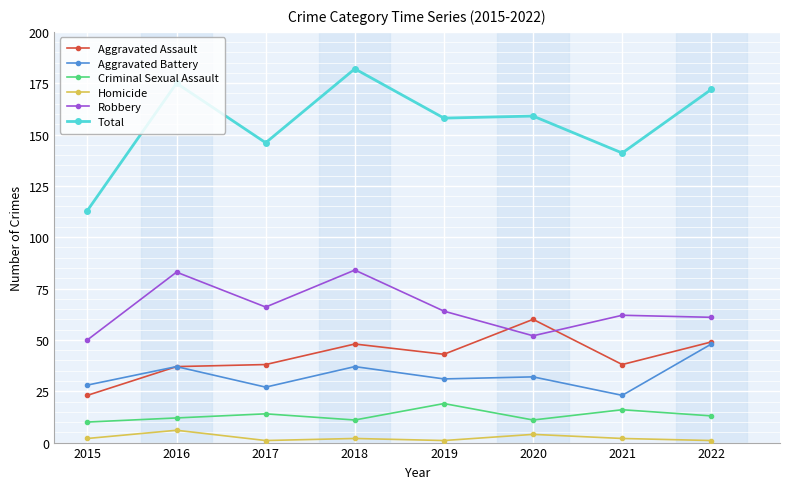

Where is the first local minimum for Total?

2017